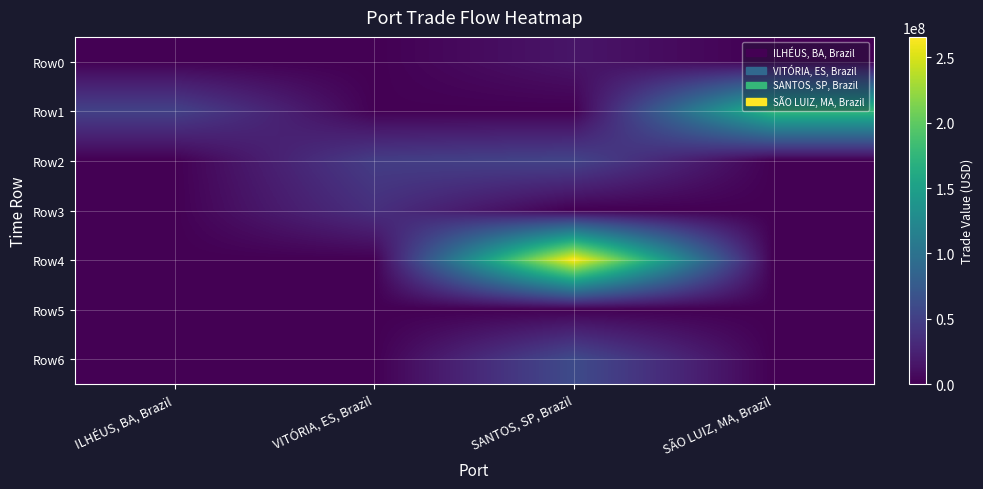

Reading right to left, list all the values displayed in this chart.

Row0: SÃO LUIZ, MA, Brazil=0.0	SANTOS, SP, Brazil=14994911.0	VITÓRIA, ES, Brazil=0.0	ILHÉUS, BA, Brazil=0.0
Row1: SÃO LUIZ, MA, Brazil=178659072.5	SANTOS, SP, Brazil=0.0	VITÓRIA, ES, Brazil=736689.6	ILHÉUS, BA, Brazil=51664435.9
Row2: SÃO LUIZ, MA, Brazil=0.0	SANTOS, SP, Brazil=53442978.7	VITÓRIA, ES, Brazil=47299674.8	ILHÉUS, BA, Brazil=0.0
Row3: SÃO LUIZ, MA, Brazil=0.0	SANTOS, SP, Brazil=0.0	VITÓRIA, ES, Brazil=36322721.7	ILHÉUS, BA, Brazil=0.0
Row4: SÃO LUIZ, MA, Brazil=0.0	SANTOS, SP, Brazil=265623583.7	VITÓRIA, ES, Brazil=0.0	ILHÉUS, BA, Brazil=0.0
Row5: SÃO LUIZ, MA, Brazil=0.0	SANTOS, SP, Brazil=0.0	VITÓRIA, ES, Brazil=0.0	ILHÉUS, BA, Brazil=0.0
Row6: SÃO LUIZ, MA, Brazil=0.0	SANTOS, SP, Brazil=60159600.0	VITÓRIA, ES, Brazil=0.0	ILHÉUS, BA, Brazil=0.0